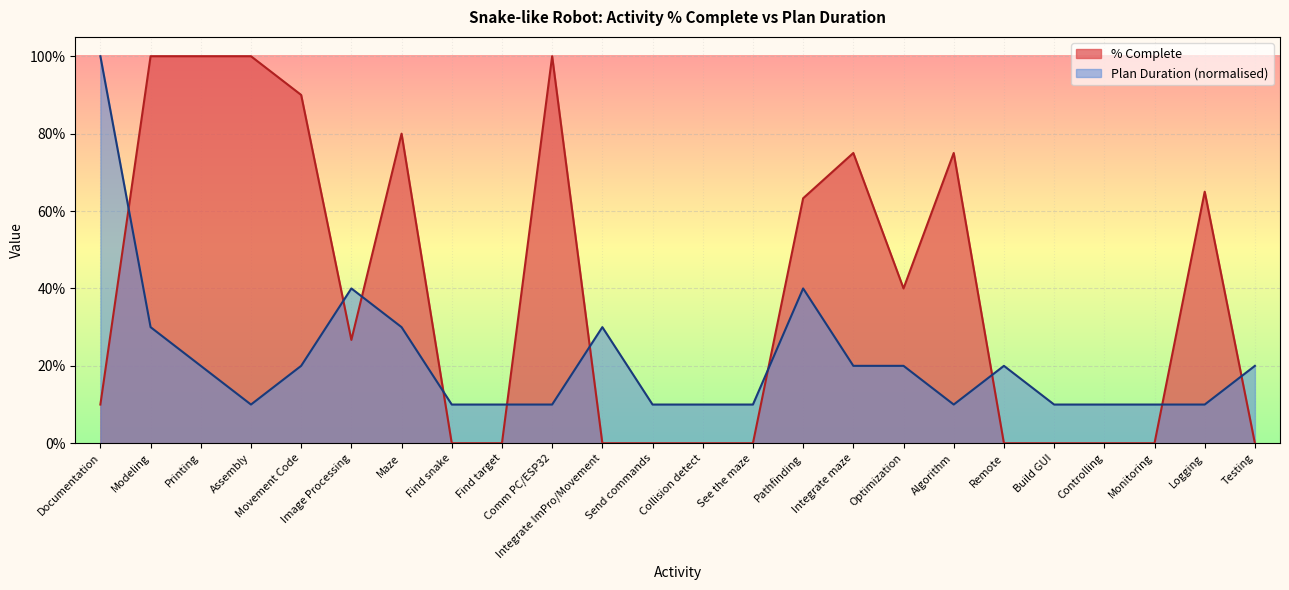

What is the approximate value of % Complete at Pathfinding?

0.6